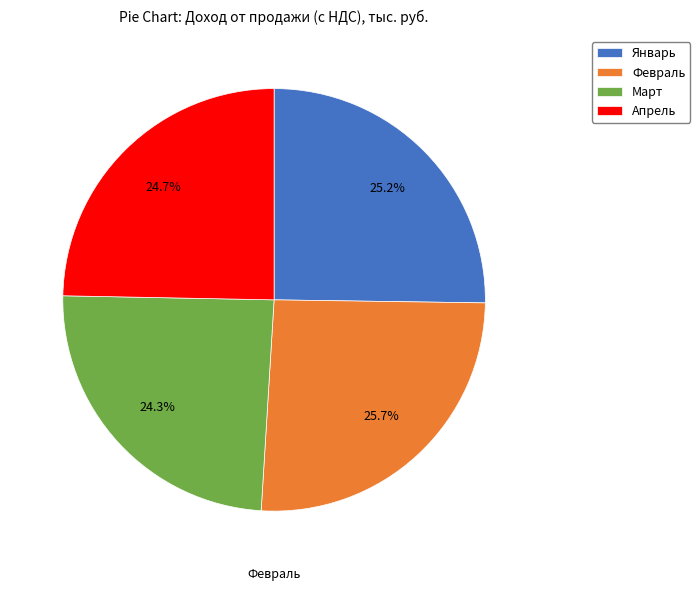

Combined, what portion of the pie is Март and Апрель?

49.0%